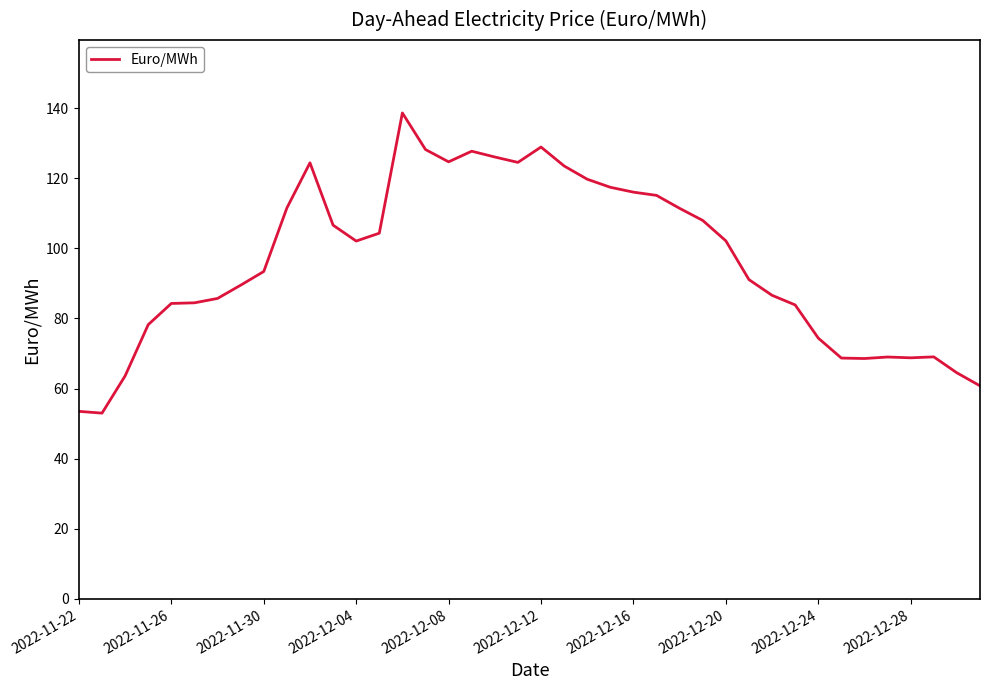

What is the average value?

96.3